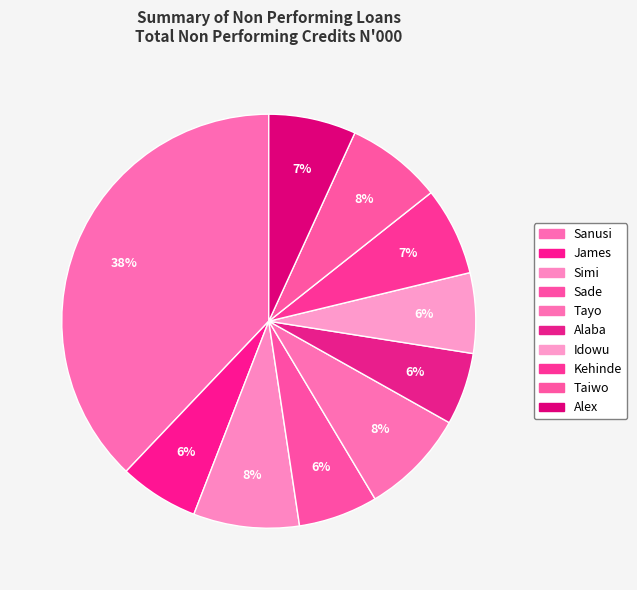

True or false: Alex accounts for 7% of the total.

True